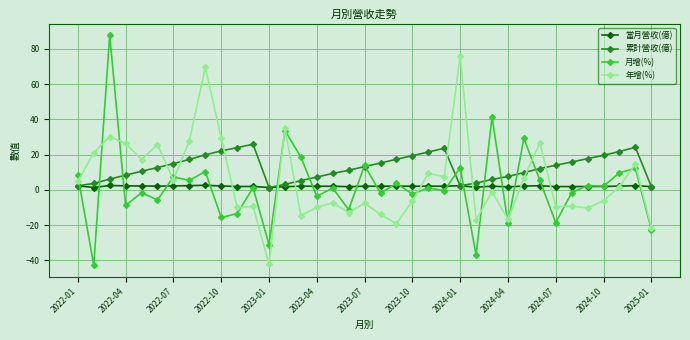

Which series has the largest total across all categories?

累計營收(億)